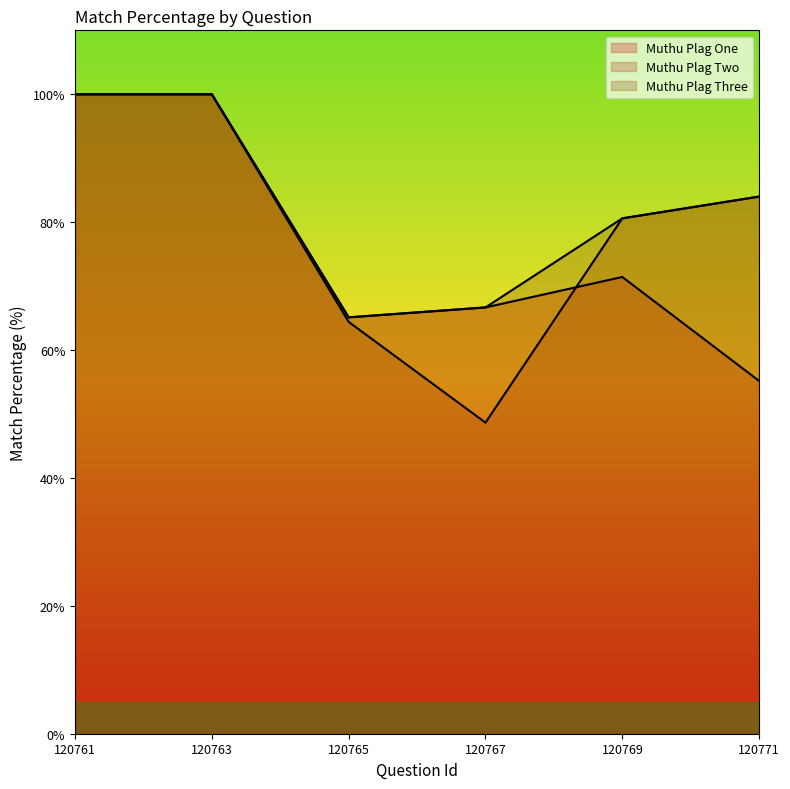

Reading left to right, list all the values displayed in this chart.

Muthu Plag One: 120761=100.0	120763=100.0	120765=65.1	120767=66.7	120769=71.4	120771=55.2
Muthu Plag Two: 120761=100.0	120763=100.0	120765=64.4	120767=48.6	120769=80.6	120771=84.0
Muthu Plag Three: 120761=100.0	120763=100.0	120765=65.1	120767=66.7	120769=80.6	120771=84.0